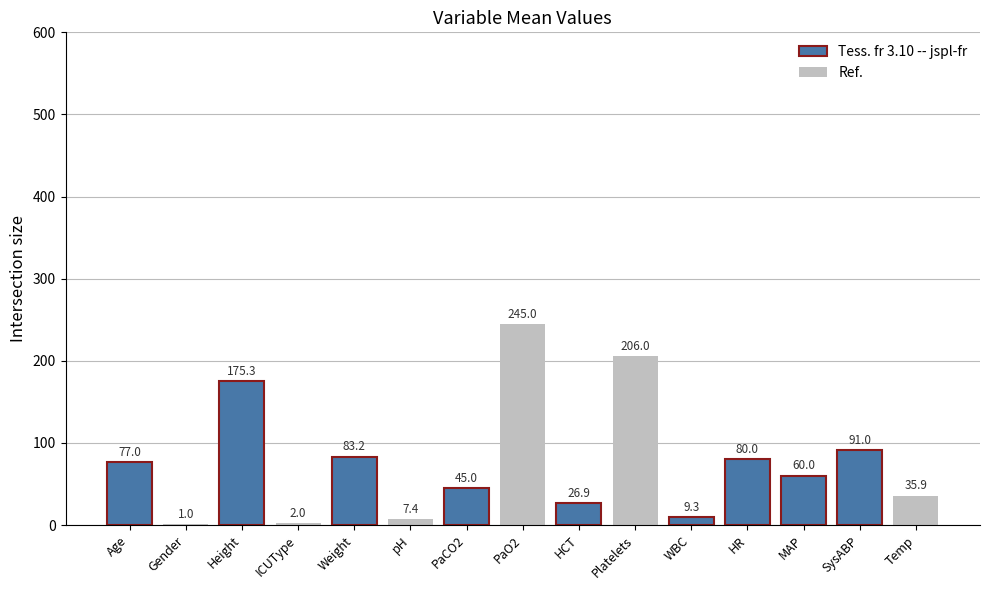

At which label is the value closest to 123?

SysABP